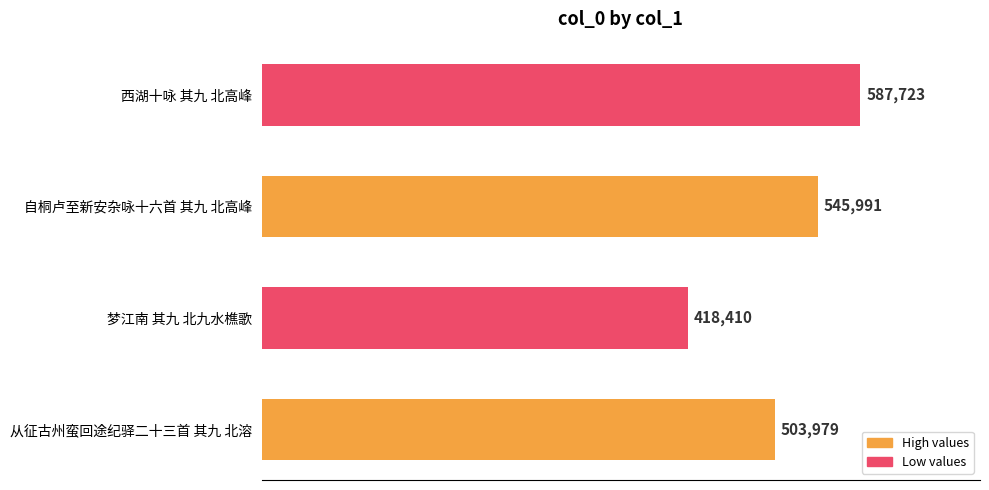

True or false: the data shows 418410 at 梦江南 其九 北九水樵歌.

True